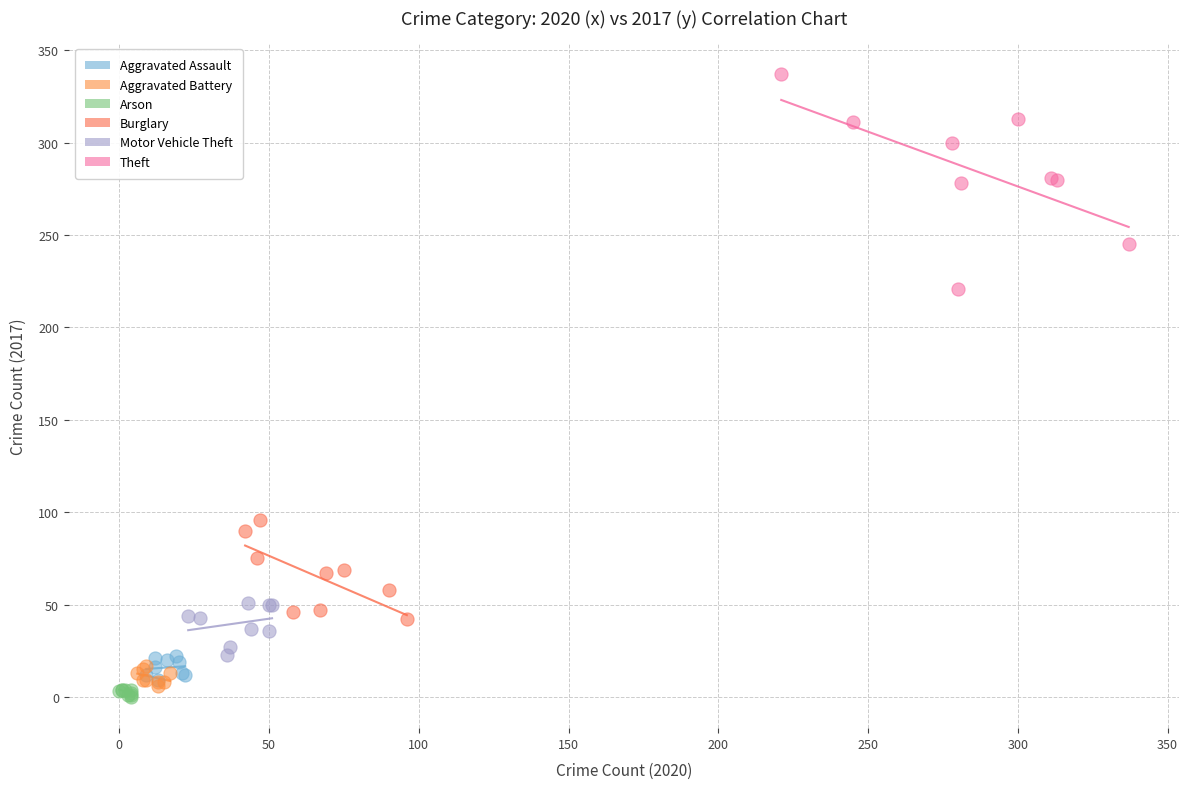

Which series reaches the minimum Y coordinate?

Arson